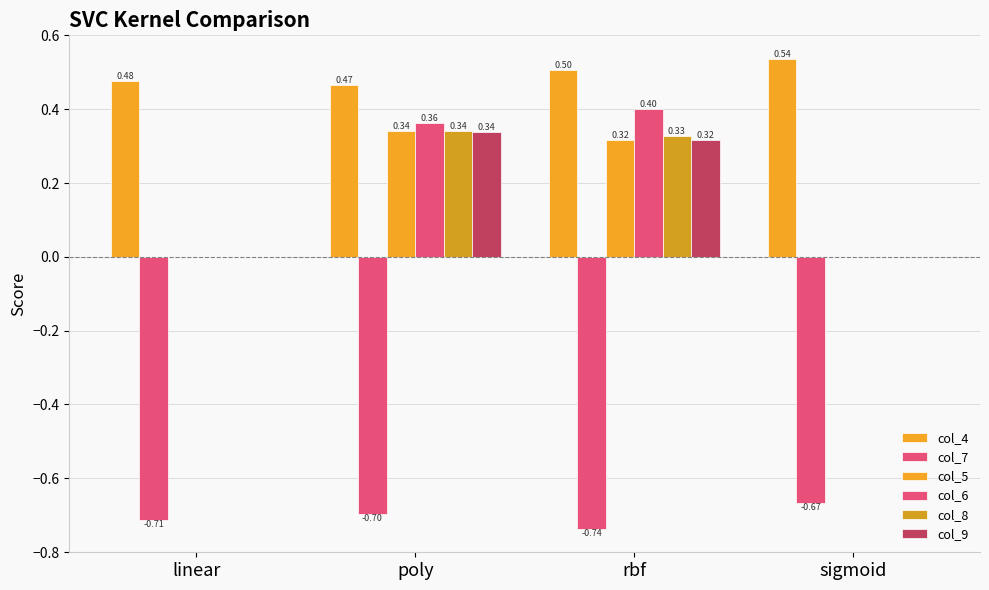

Reading left to right, transcribe all the data shown in this chart.

col_4: linear=0.5	poly=0.5	rbf=0.5	sigmoid=0.5
col_7: linear=-0.7	poly=-0.7	rbf=-0.7	sigmoid=-0.7
col_5: linear=0.0	poly=0.3	rbf=0.3	sigmoid=0.0
col_6: linear=0.0	poly=0.4	rbf=0.4	sigmoid=0.0
col_8: linear=0.0	poly=0.3	rbf=0.3	sigmoid=0.0
col_9: linear=0.0	poly=0.3	rbf=0.3	sigmoid=0.0